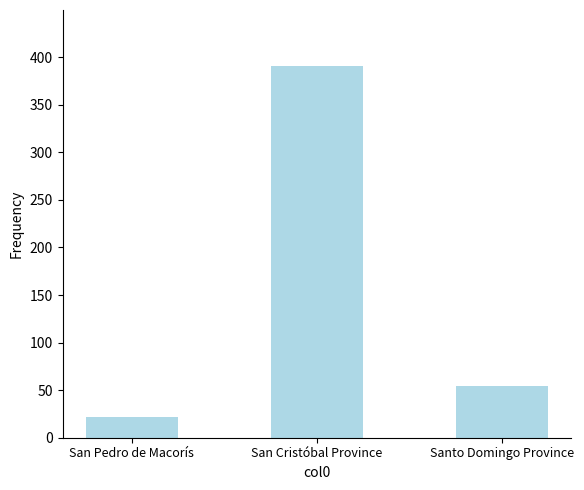

What is the approximate value at San Pedro de Macorís, to the nearest 10?

20